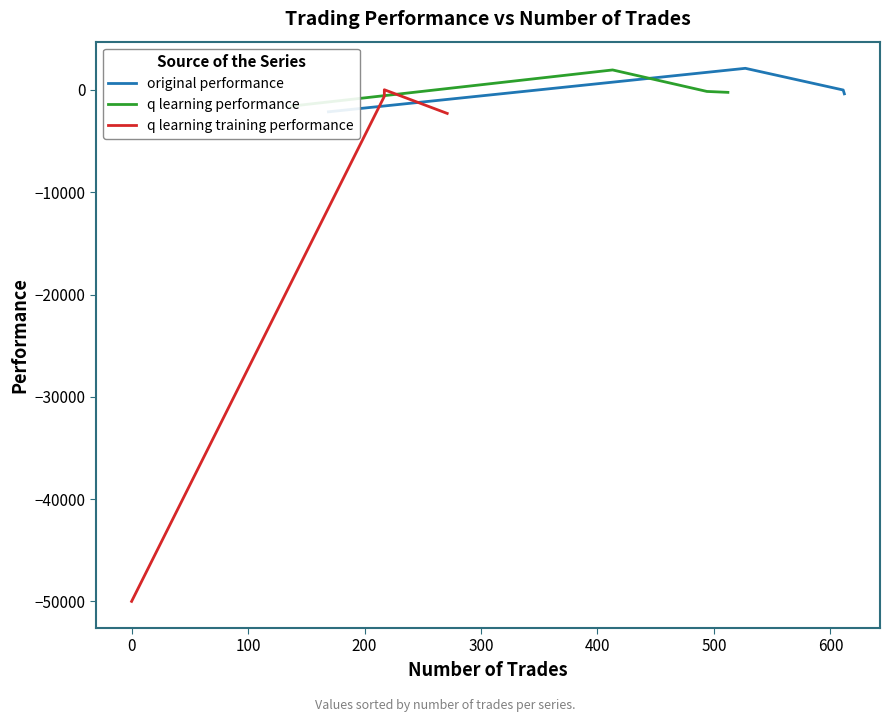

What is the sum of all q learning training performance values?

-52896.9